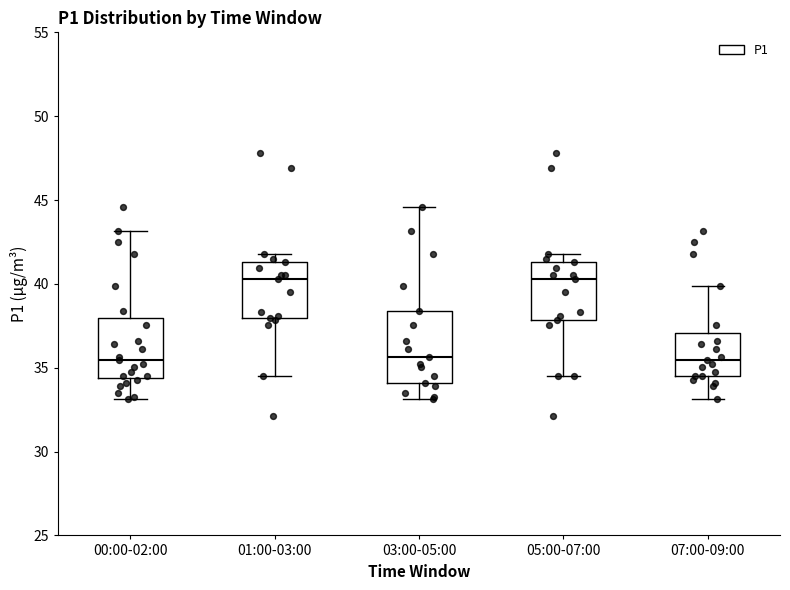

Reading left to right, read every box against the y-axis: the position of its median line, the range the box covers, and the ends of its whiskers. The values are not printed on the chart, so give them approximately, as read against the axis.

00:00-02:00: median 35.5, box 34.5 to 38.0, whiskers 33.0 to 43.0
01:00-03:00: median 40.5, box 38.0 to 41.5, whiskers 34.5 to 42.0
03:00-05:00: median 35.5, box 34.0 to 38.5, whiskers 33.0 to 44.5
05:00-07:00: median 40.5, box 38.0 to 41.5, whiskers 34.5 to 42.0
07:00-09:00: median 35.5, box 34.5 to 37.0, whiskers 33.0 to 40.0